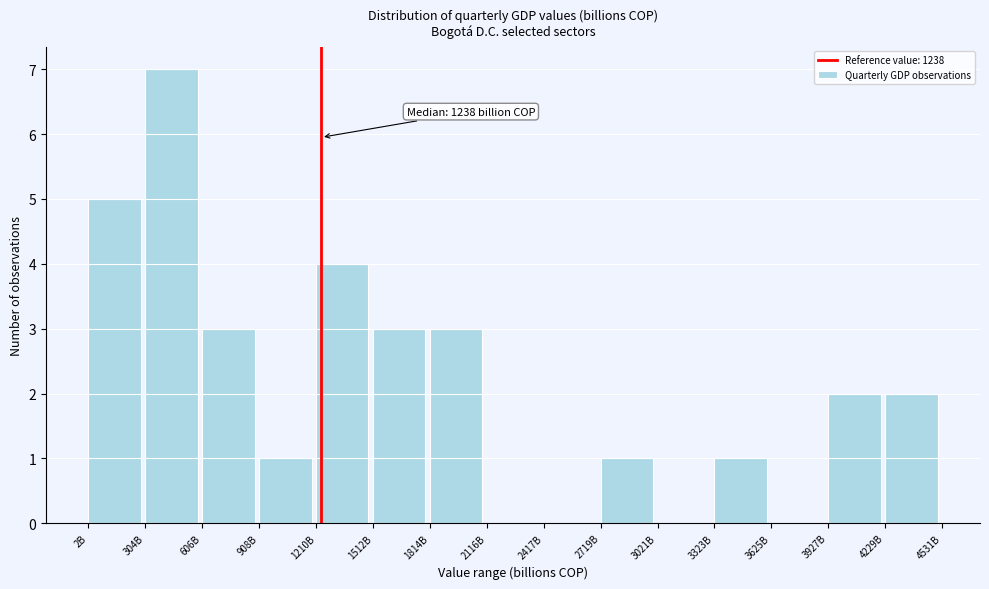

Reading left to right, transcribe all the data shown in this chart.

2B=5	304B=7	606B=3	908B=1	1210B=4	1512B=3	1814B=3	2116B=0	2417B=0	2719B=1	3021B=0	3323B=1	3625B=0	3927B=2	4229B=2